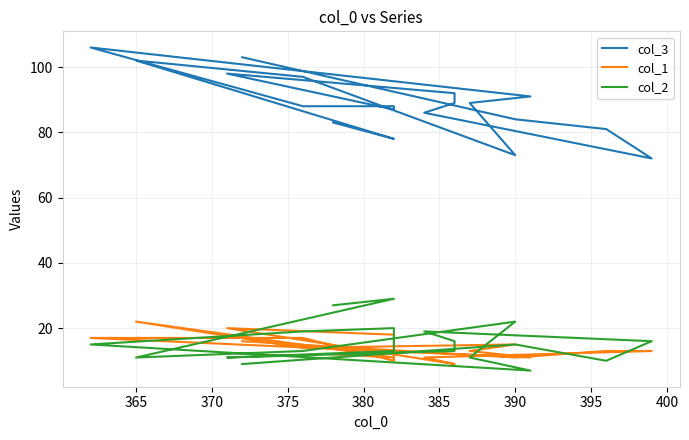

How many data points in col_2 are above 15?

8